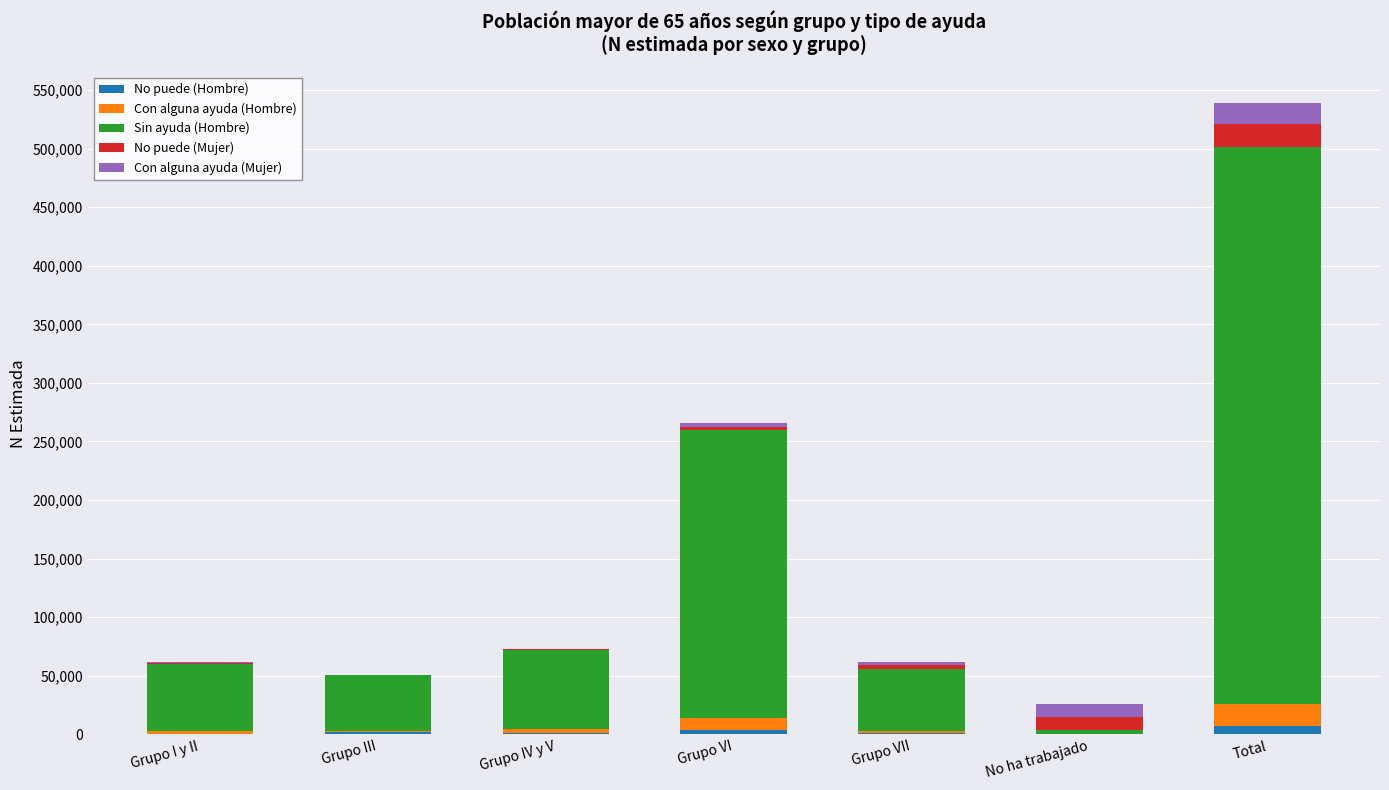

At which category is the sum across all series the highest?

Total